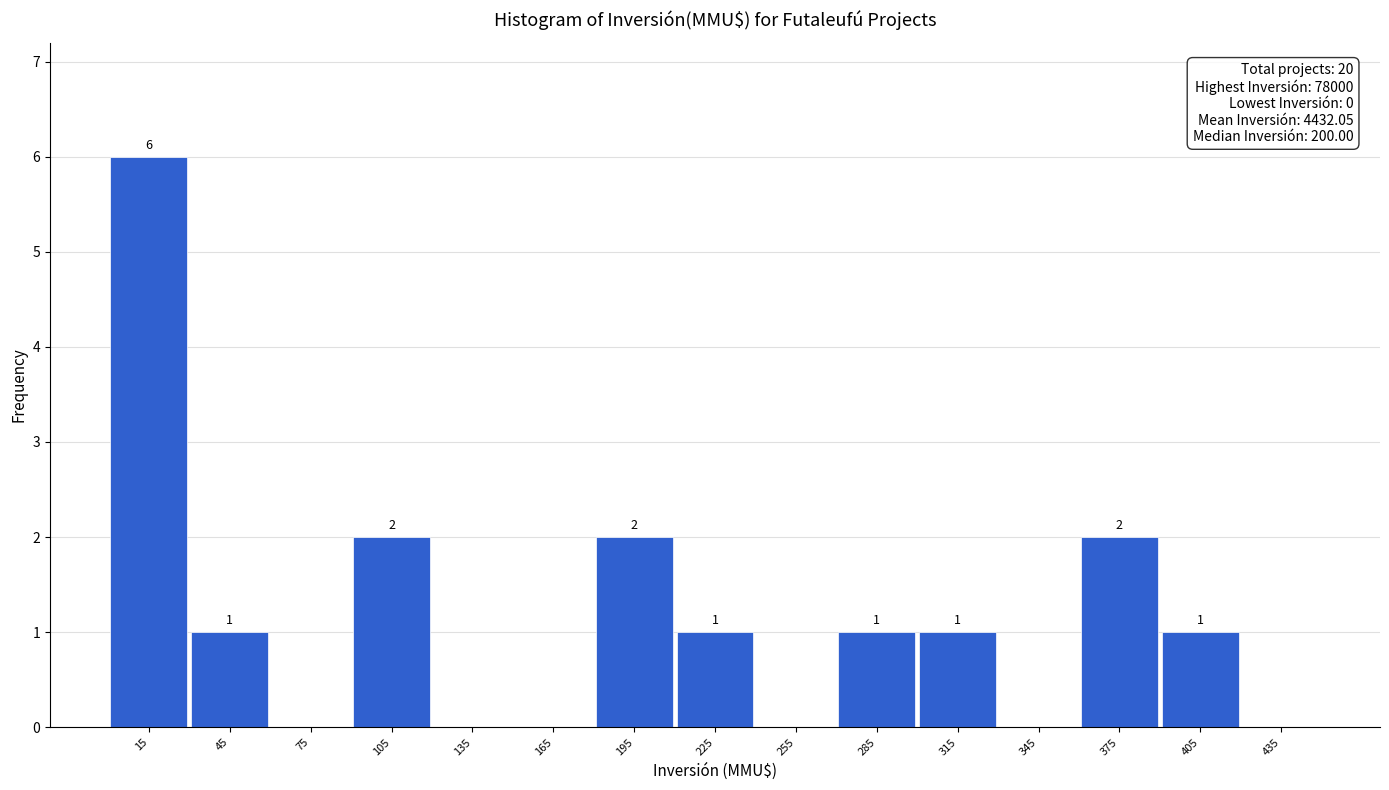

Which range on the x-axis has the tallest bar?

0 to 30